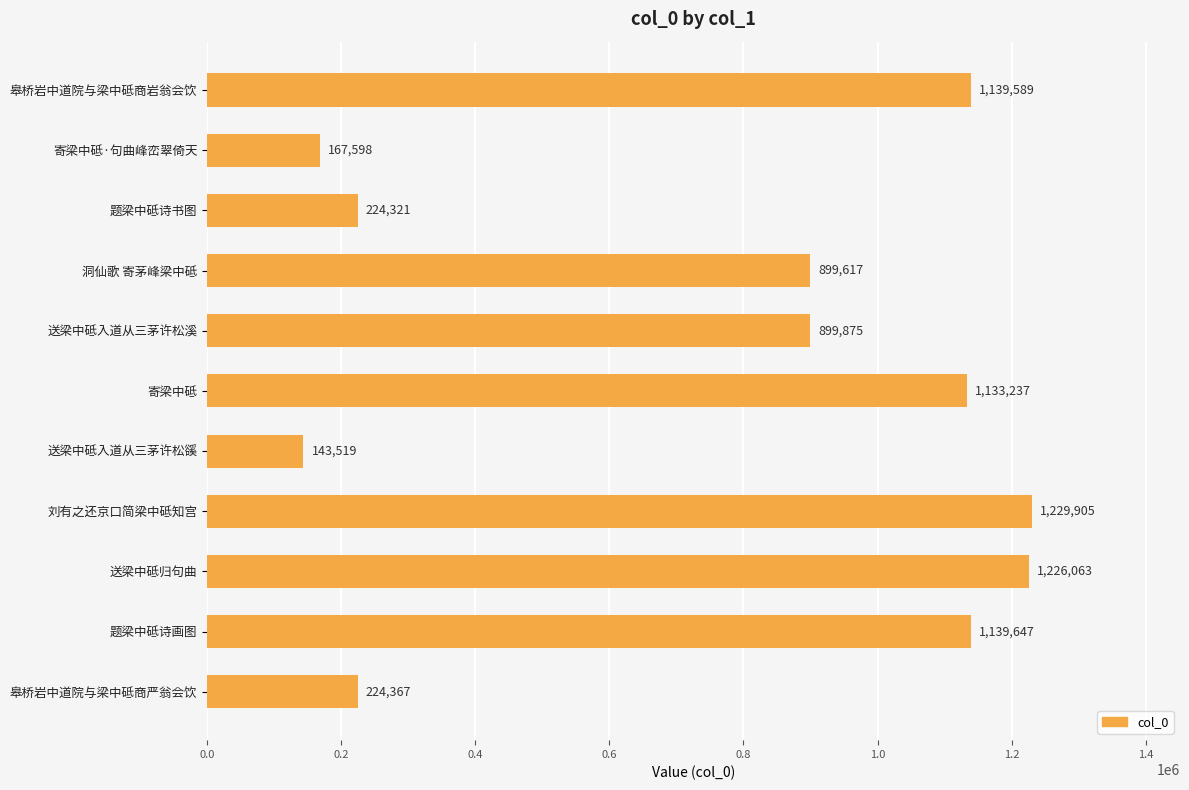

What is the difference between the maximum and minimum values?

1086386